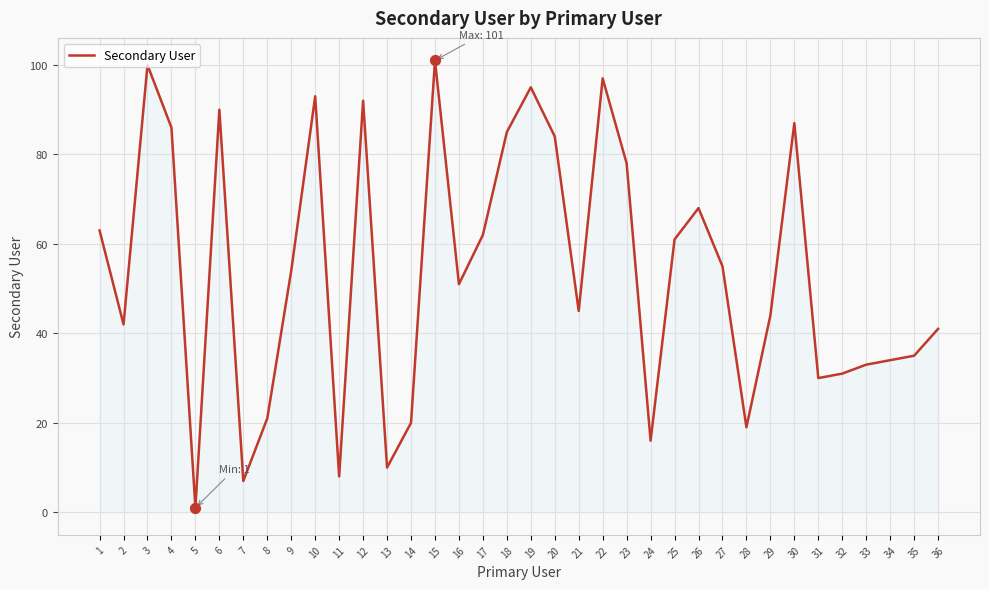

Which has a higher value, 34 or 9?

9